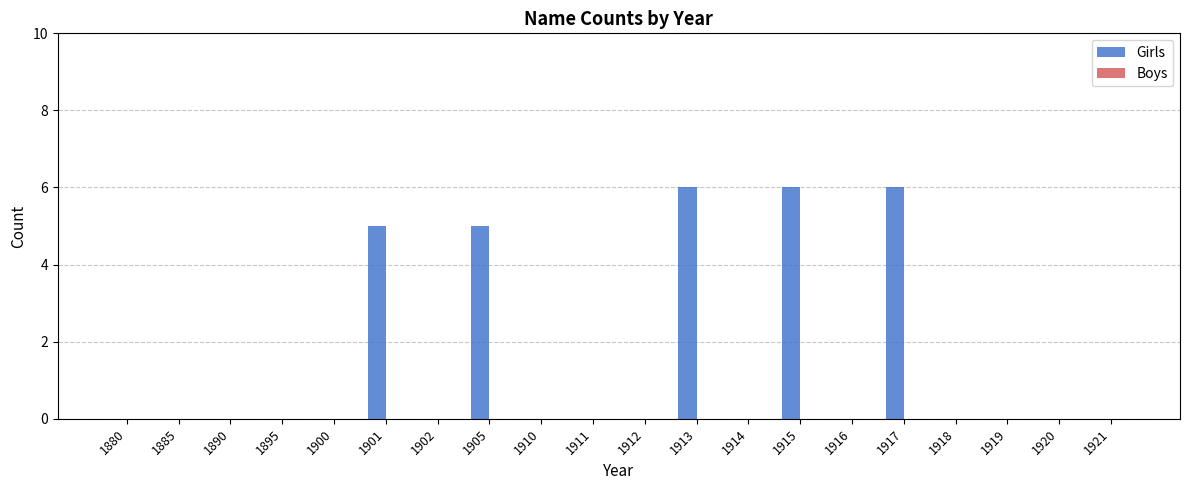

Between 1913 and 1919, which is larger?

1913